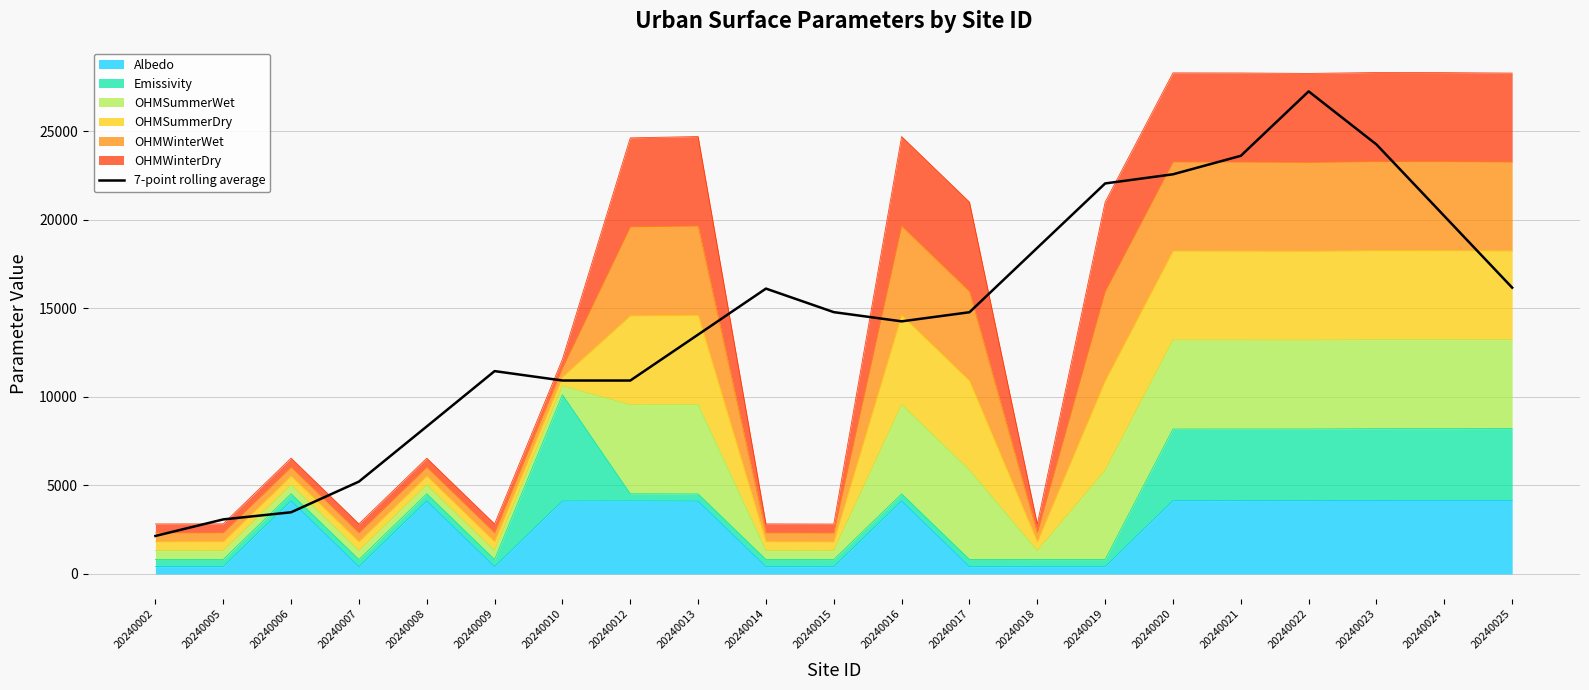

Approximately how many times larger is the value at 20240013 compared to 20240005?

4.4